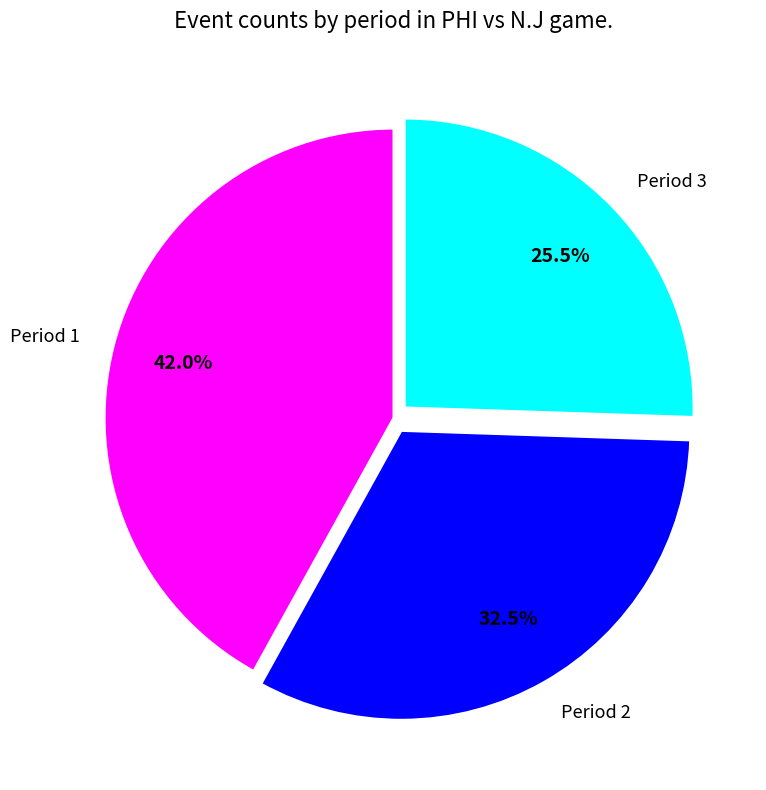

Approximately how many times larger is the value at Period 3 compared to Period 1?

0.6